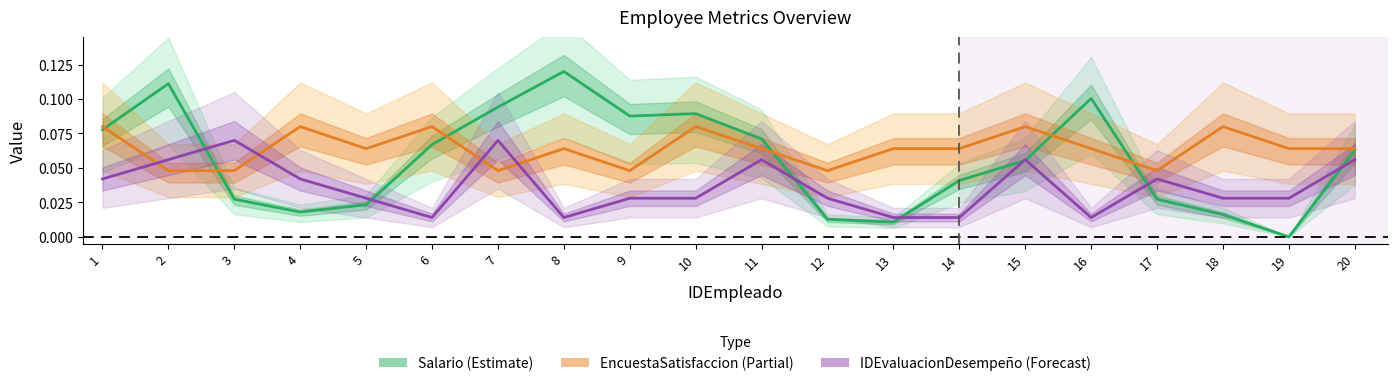

At which category is the sum across all series the highest?

2